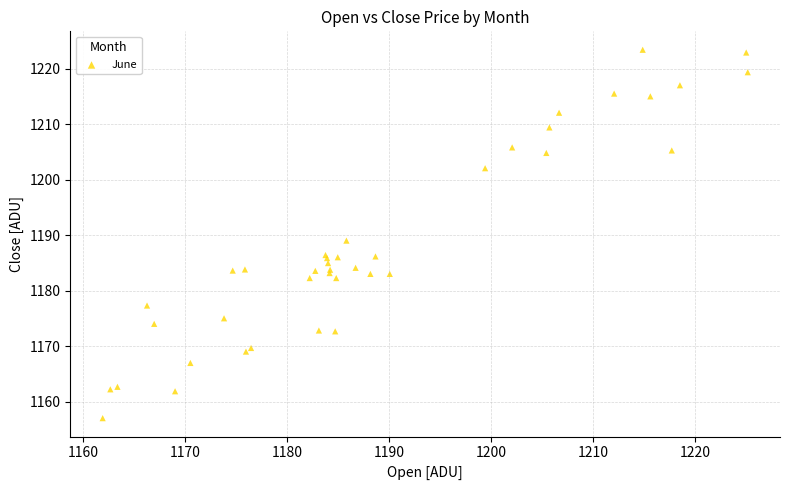

What Y value in the scatter plot is closest to 1190?

1189.0